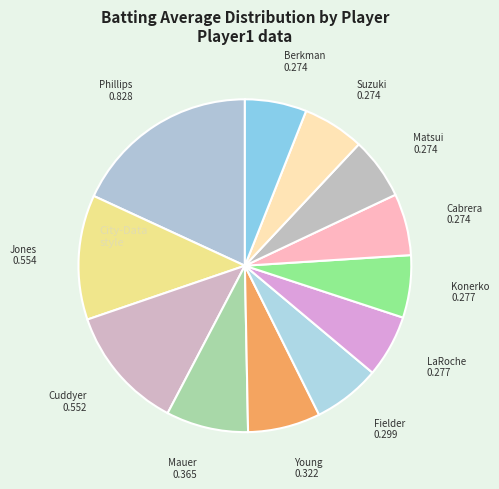

Is there a majority slice in this chart?

No